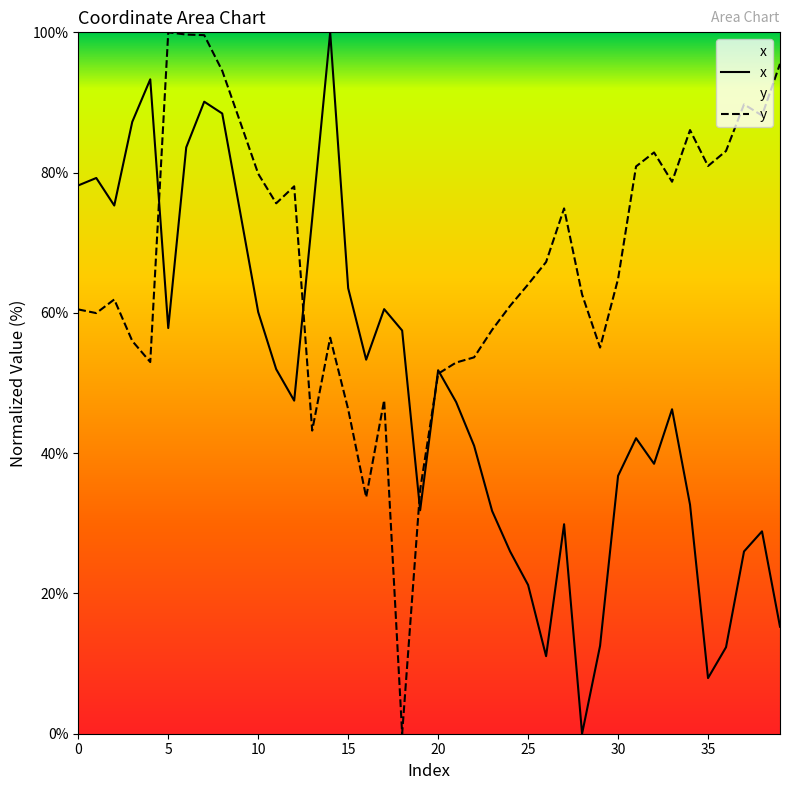

Which series changed the most between 5 and 18?

y